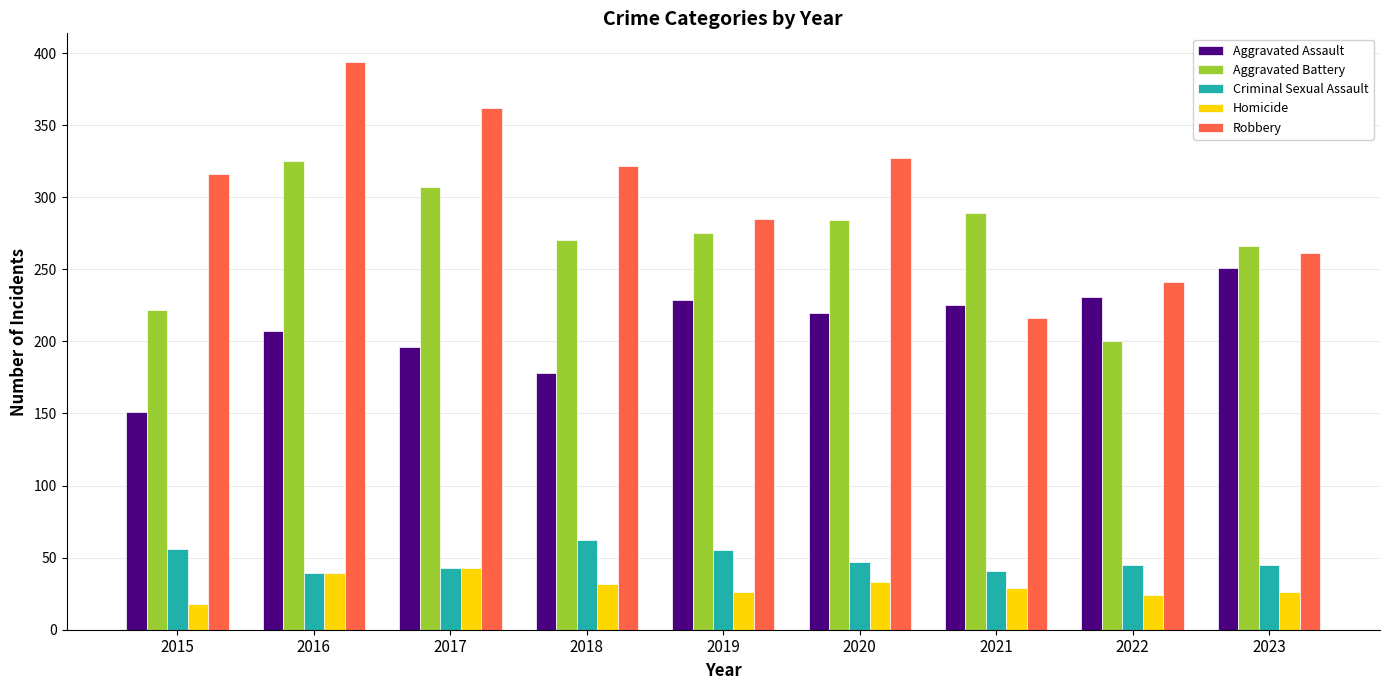

Which series has the widest spread of values?

Robbery